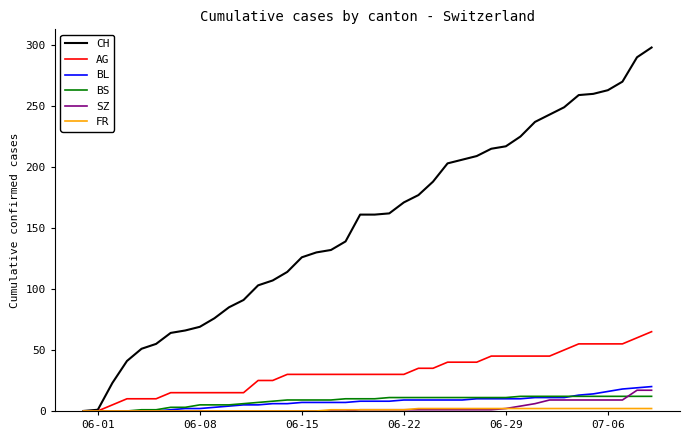

How many lines are shown in the chart?

6